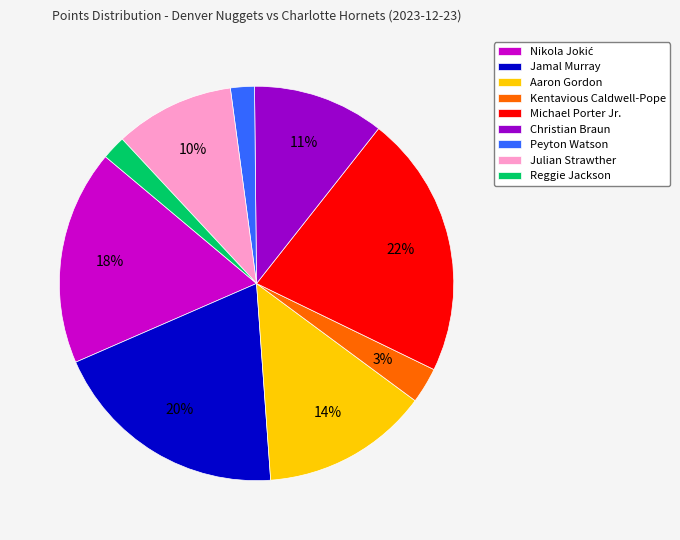

Is Christian Braun the majority of the pie?

No